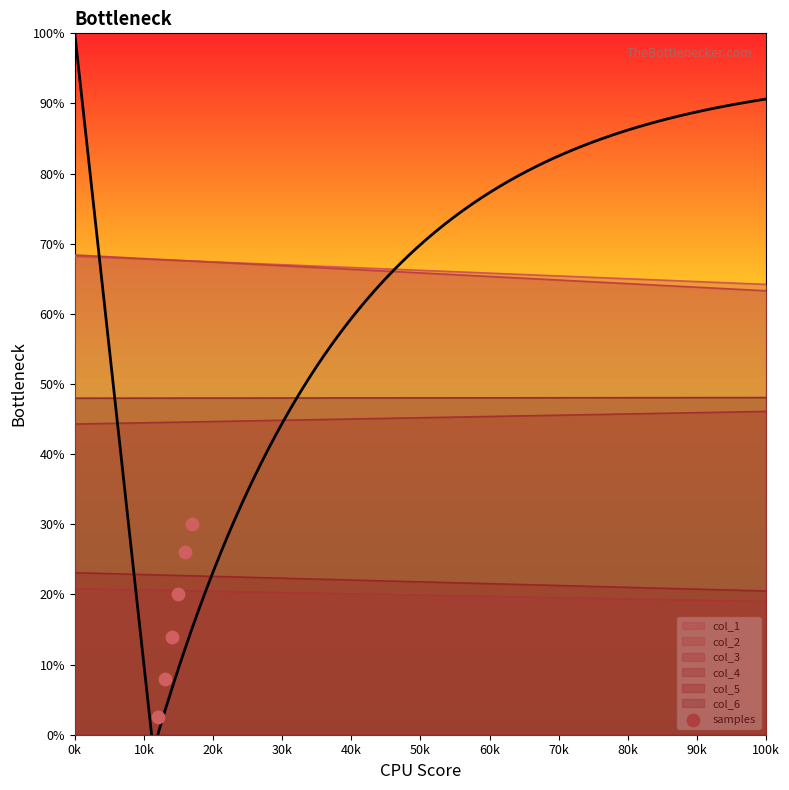

What is the lowest value of the col_5 series?

20.5